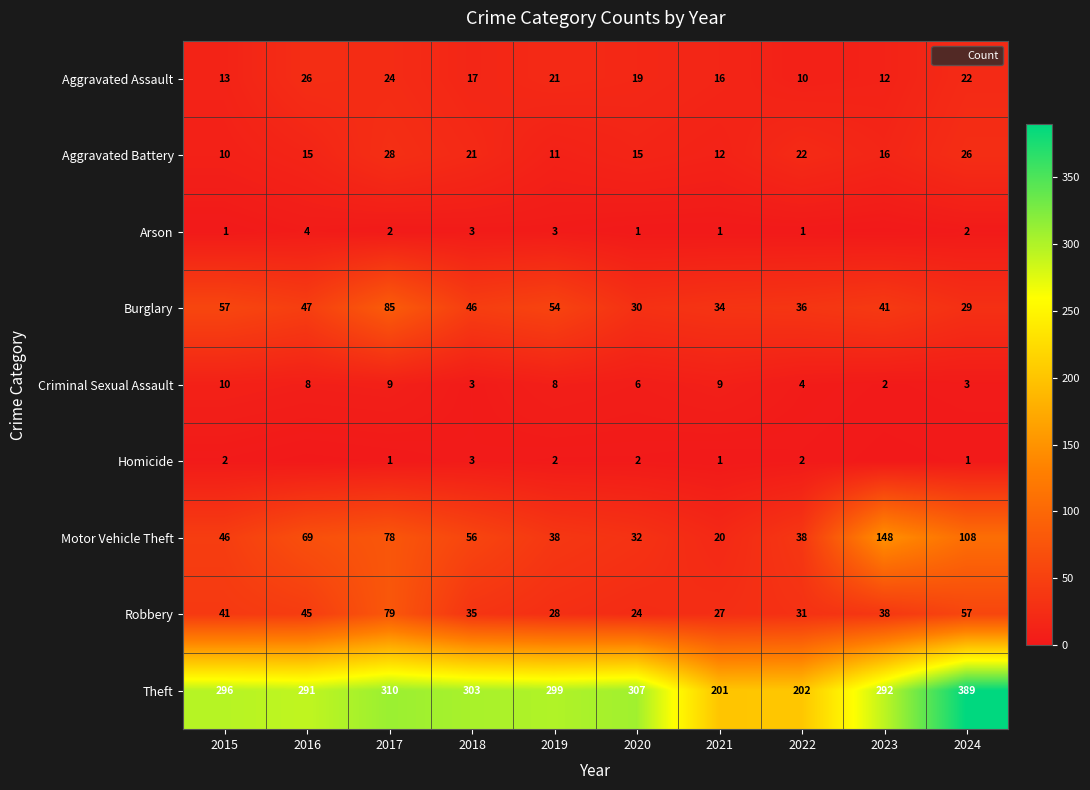

The Criminal Sexual Assault series shows 4 at 2022. True or false?

True